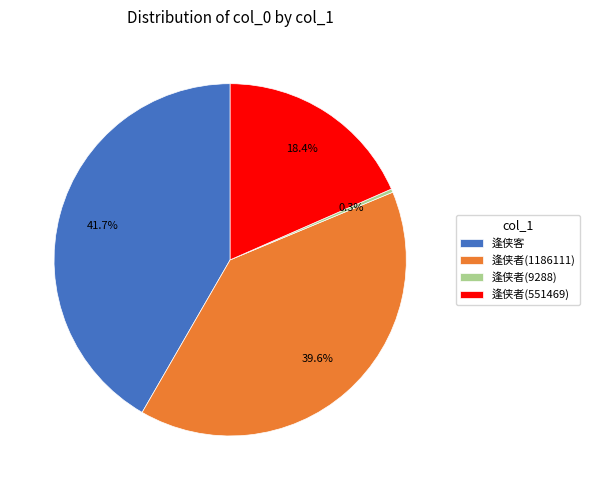

What is the smallest slice in the pie chart?

逢侠者(9288)